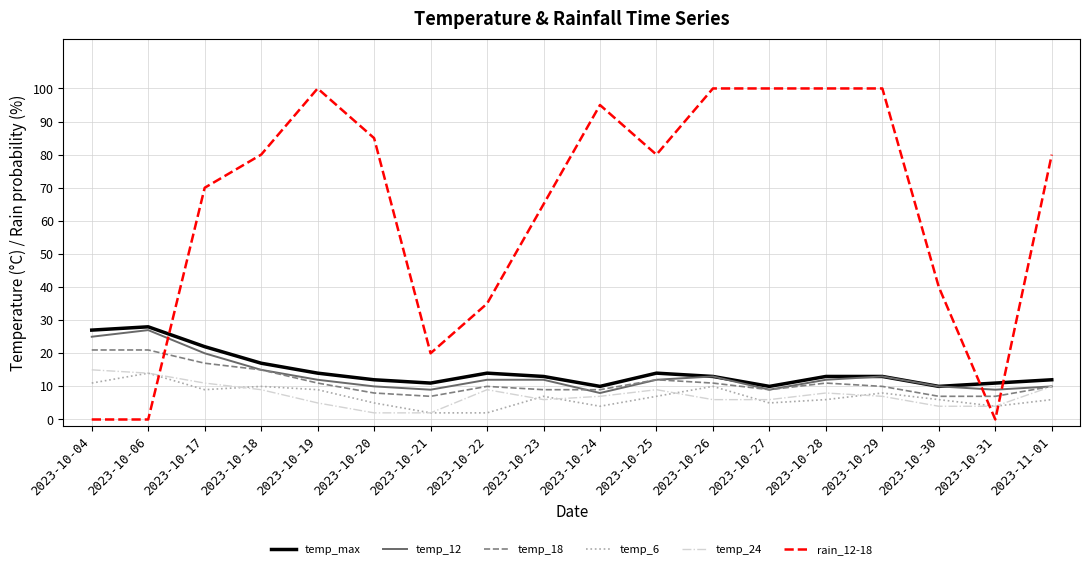

What is the total value across all series at 2023-10-28?

150